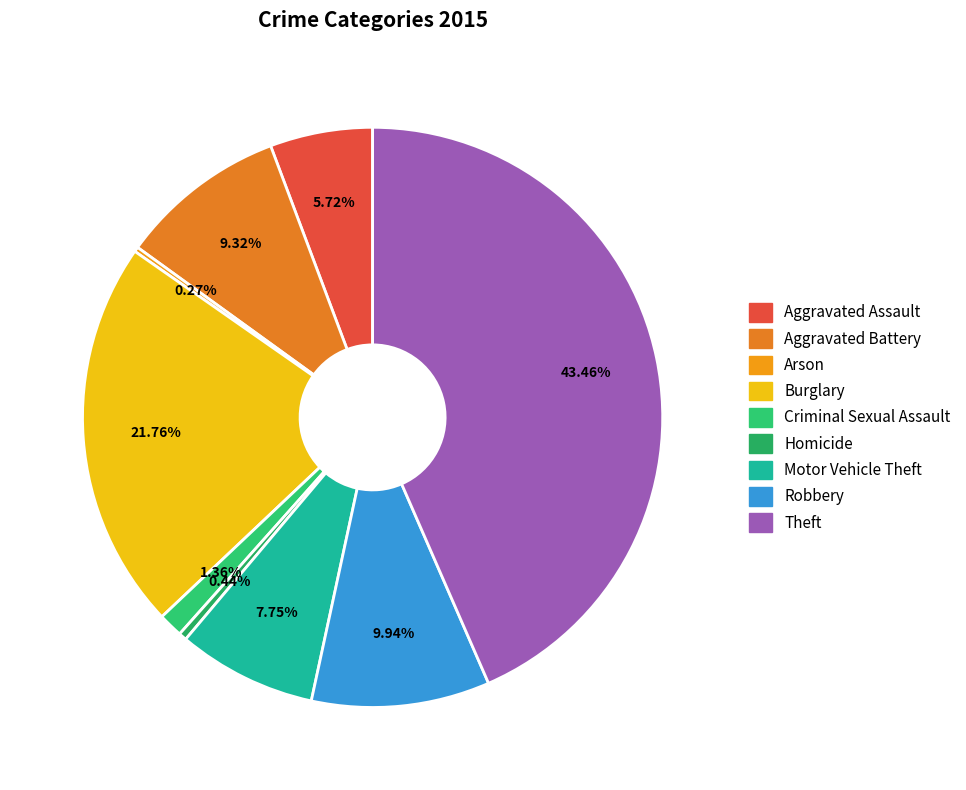

To the nearest percent, what is the combined percentage of Motor Vehicle Theft and Homicide?

8%